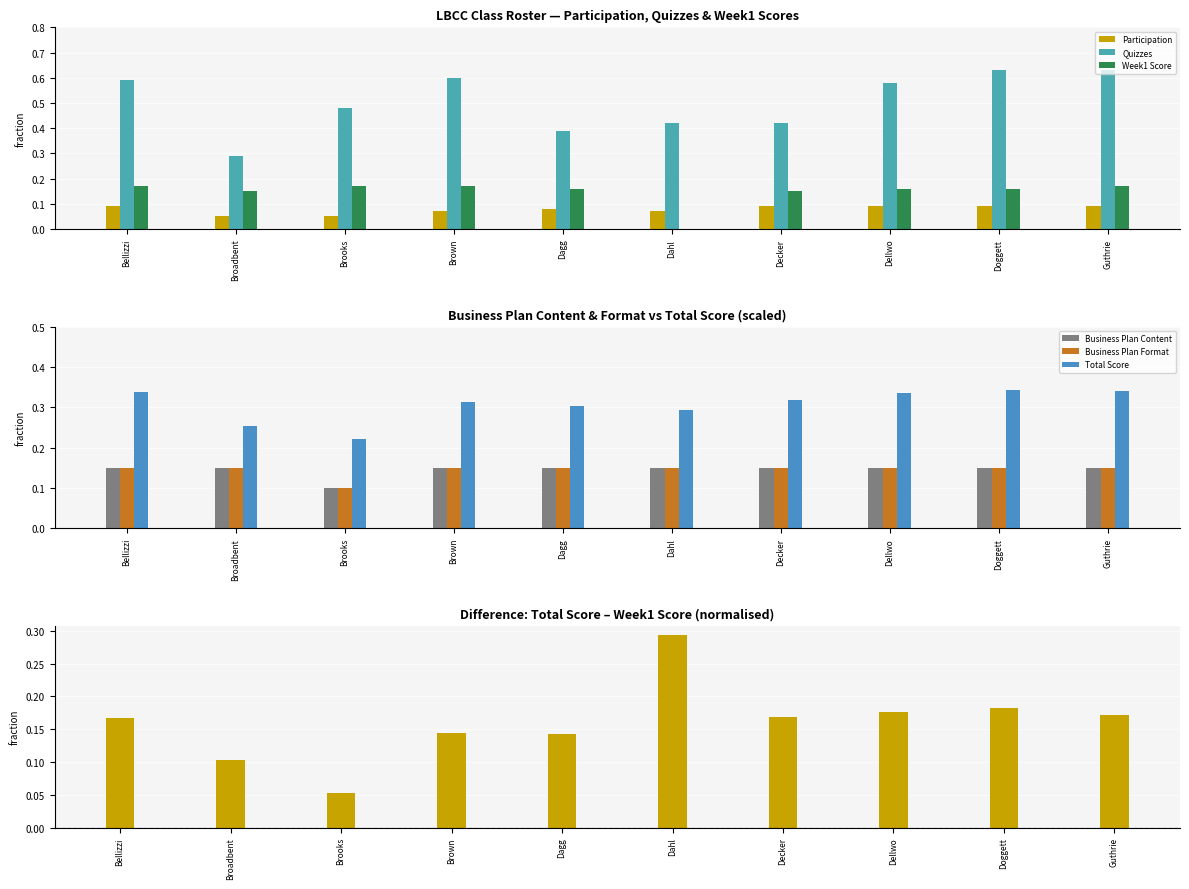

List the series in order of their peak value, highest first.

Quizzes, Total Score, Week1 Score, Business Plan Content, Business Plan Format, Participation